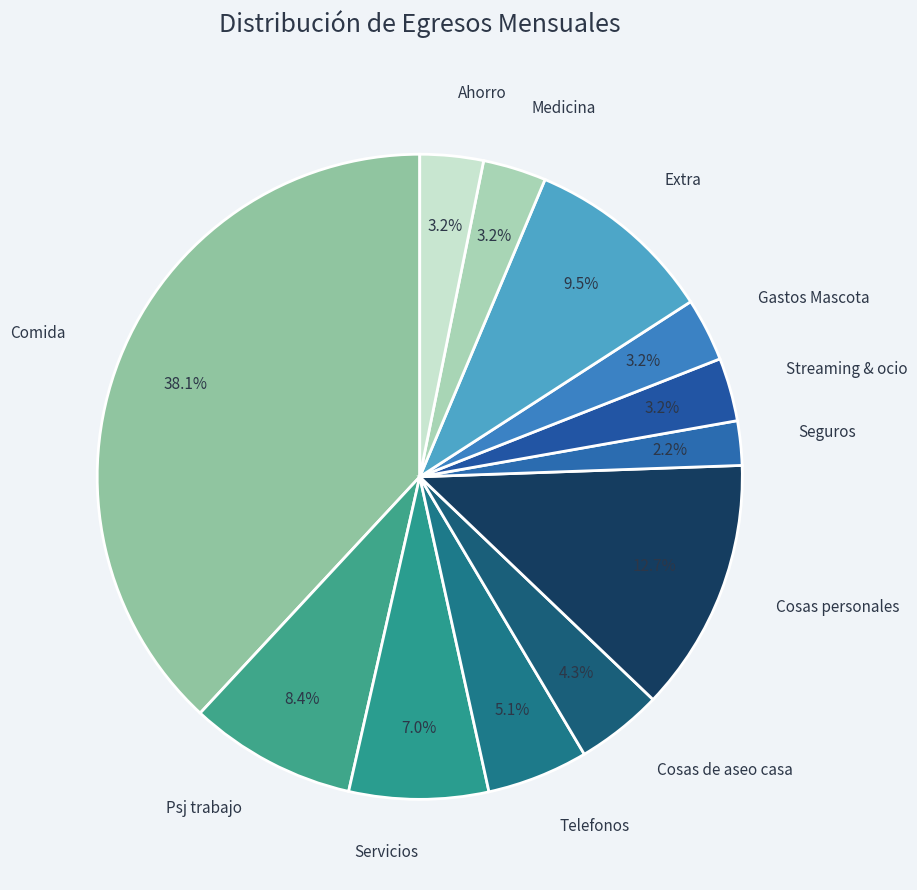

Which slice is the largest?

Comida